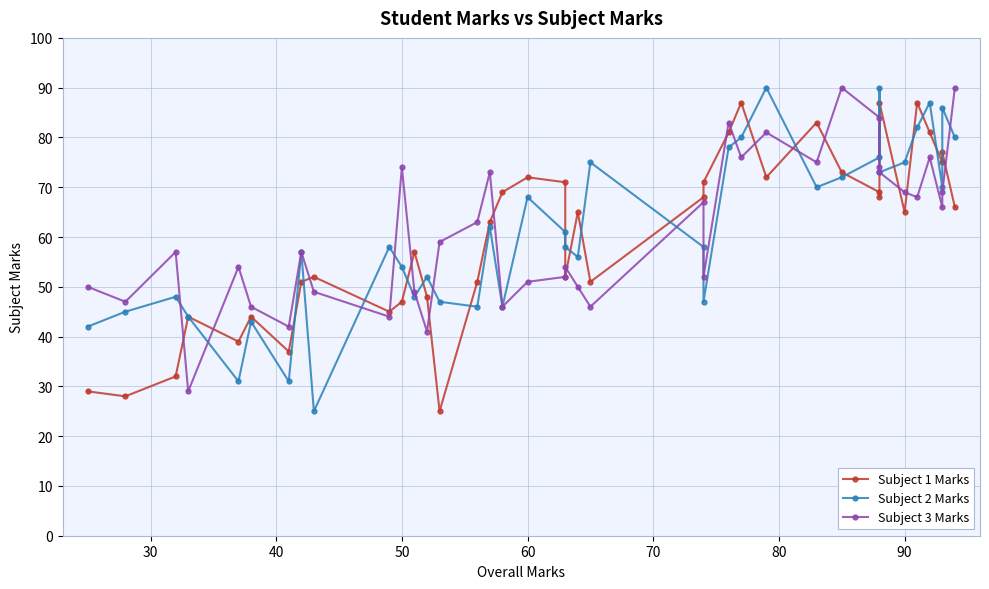

How many interior local valleys does the Subject 3 Marks series have?

12